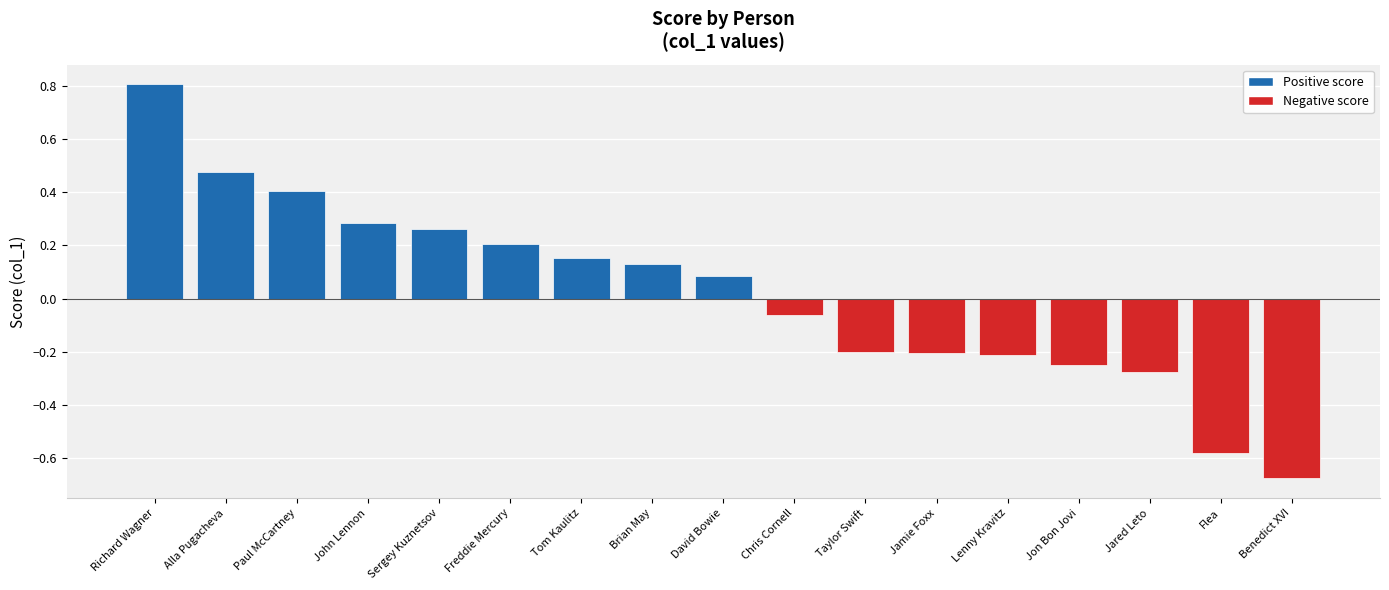

Are the bars horizontal?

No